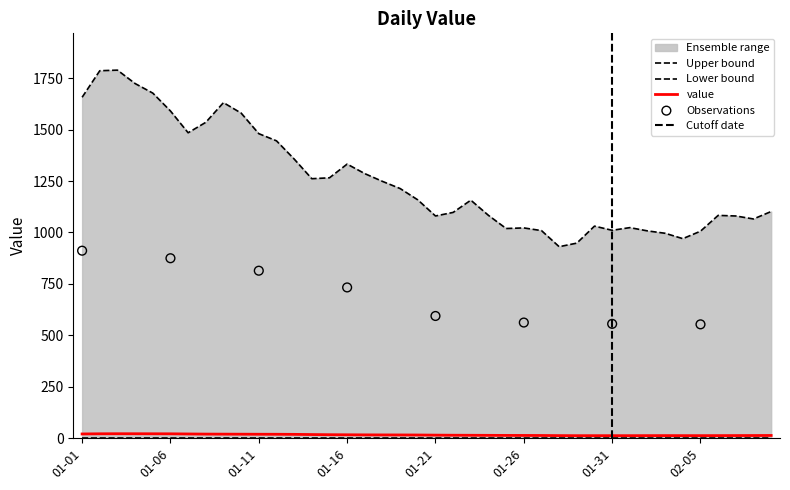

Which has a higher value, 2023-02-01 or 2023-01-03?

2023-01-03